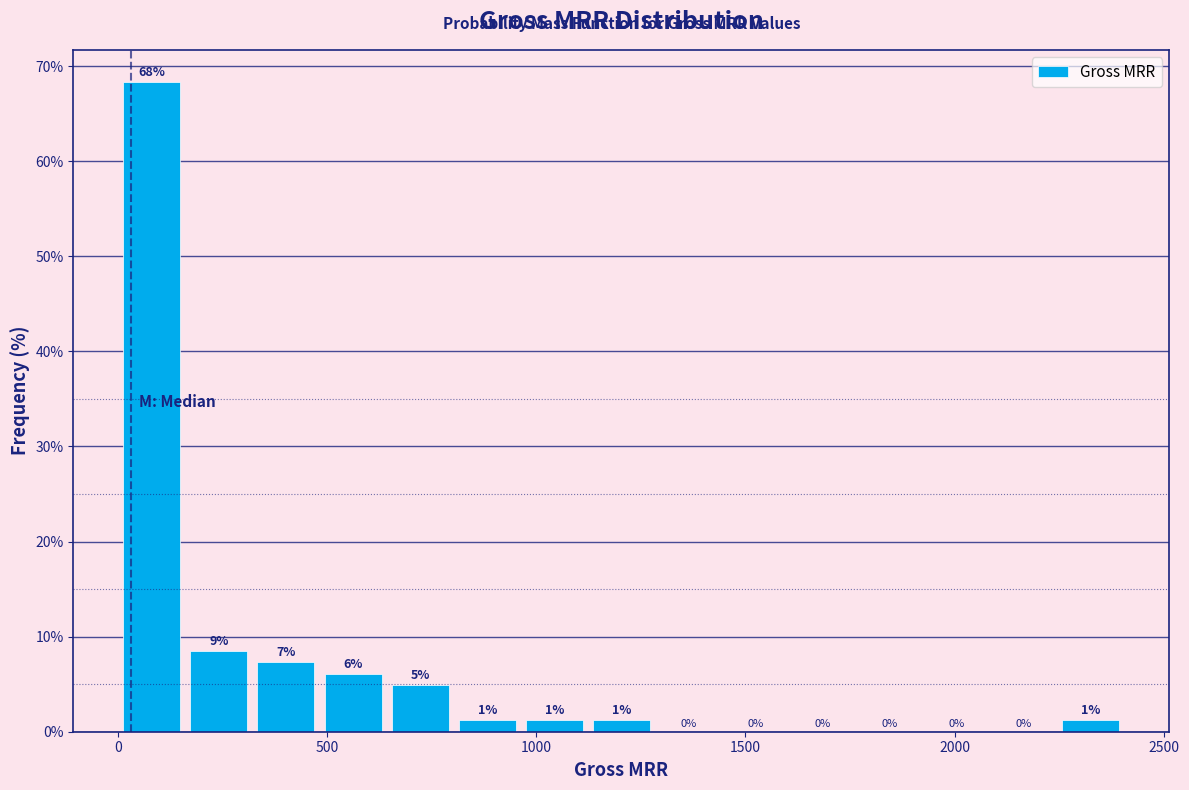

Around what value on the x-axis is the tallest bar? Give the approximate position of its centre, as read against the axis.

100